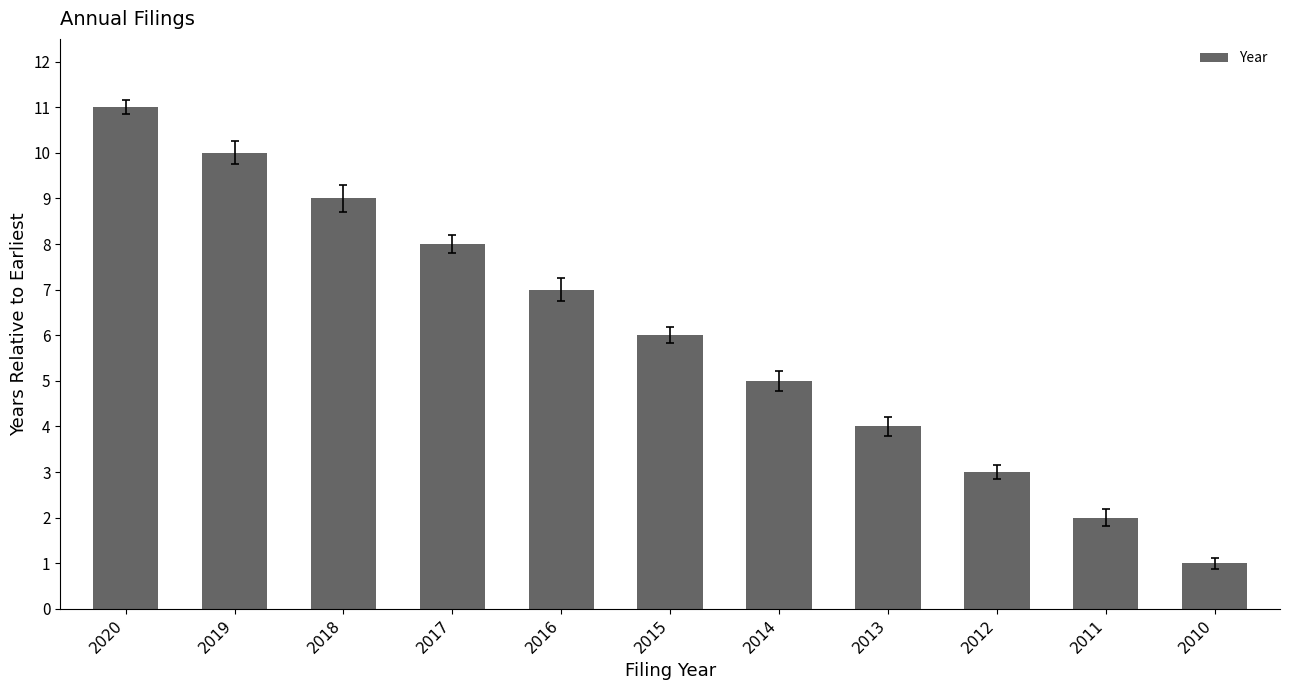

Reading right to left, what are all the values shown in this chart?

2010=1	2011=2	2012=3	2013=4	2014=5	2015=6	2016=7	2017=8	2018=9	2019=10	2020=11